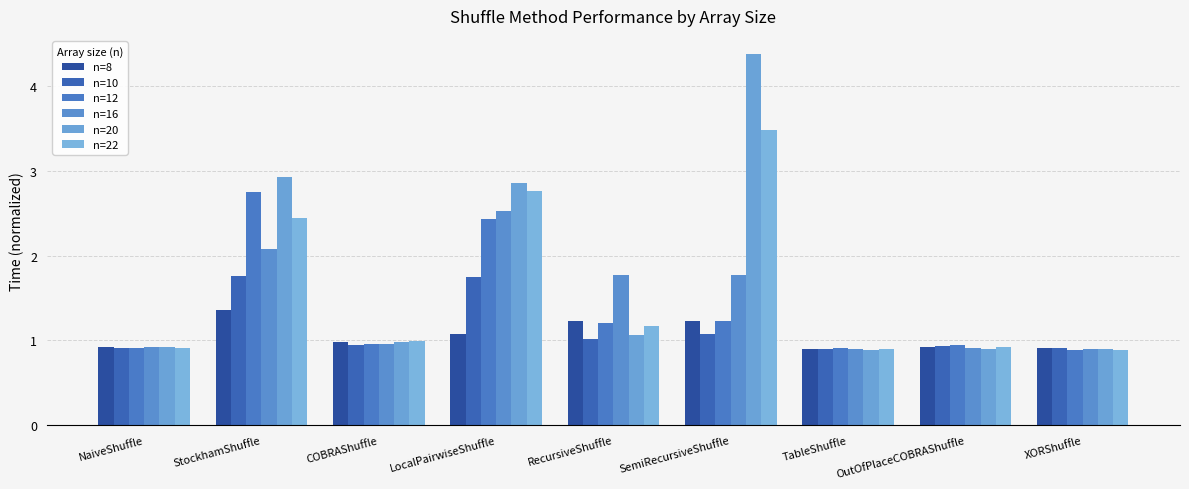

List the labels in order of n=8 value, smallest first.

TableShuffle, XORShuffle, NaiveShuffle, OutOfPlaceCOBRAShuffle, COBRAShuffle, LocalPairwiseShuffle, RecursiveShuffle, SemiRecursiveShuffle, StockhamShuffle